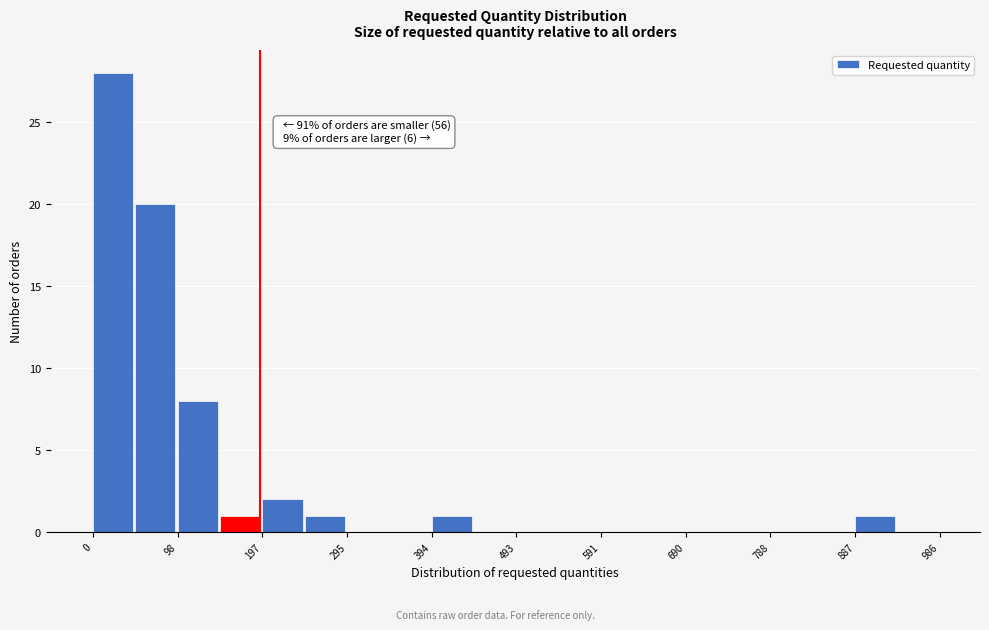

Over which range of the x-axis is the bar tallest?

0 to 50